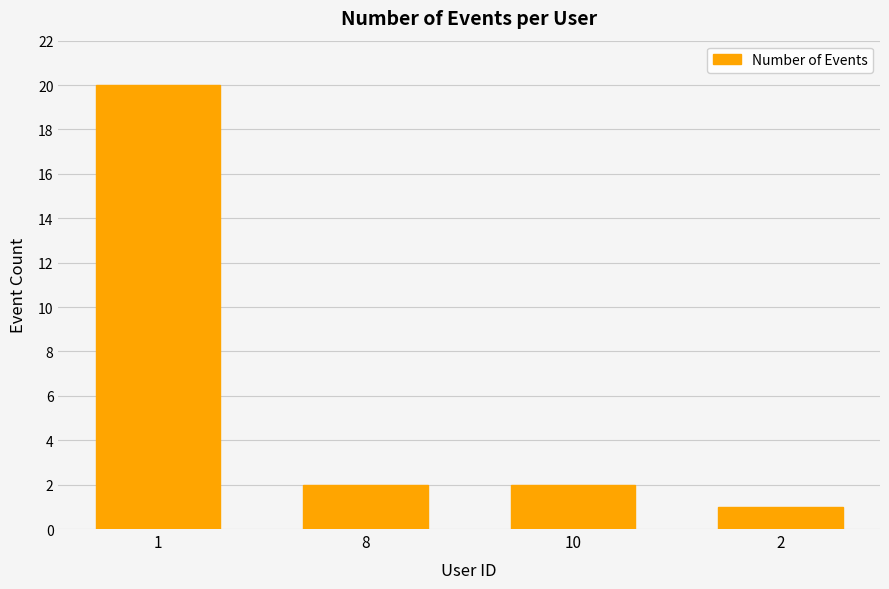

Approximately how many times larger is the value at 1 compared to 2?

20.0